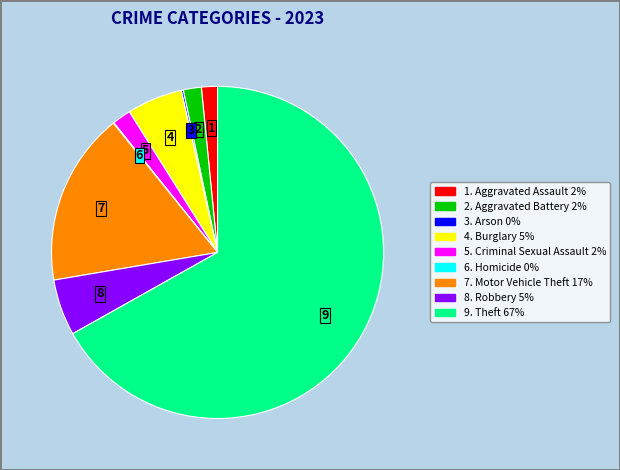

Is there any slice that represents more than half of the pie?

Yes